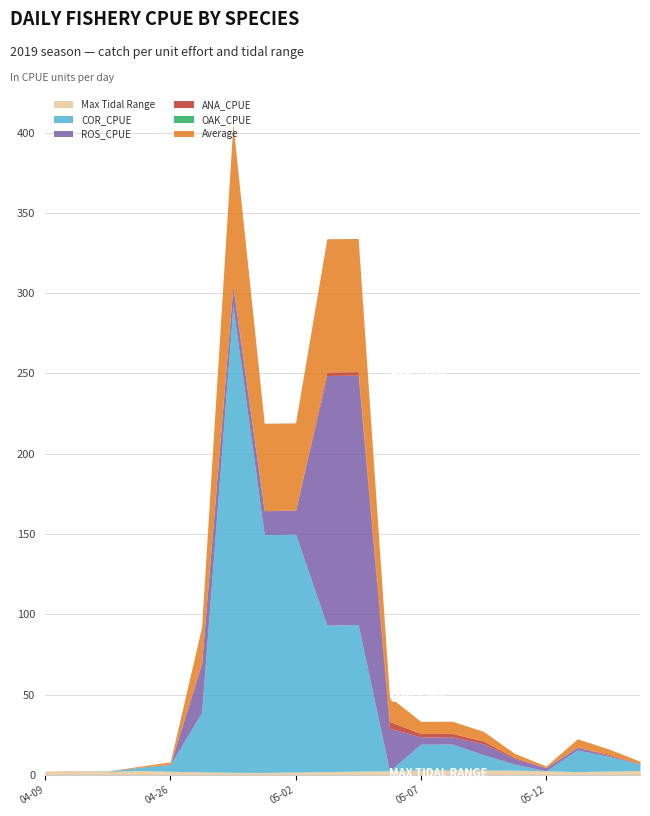

What is the maximum value shown in the chart?

290.5